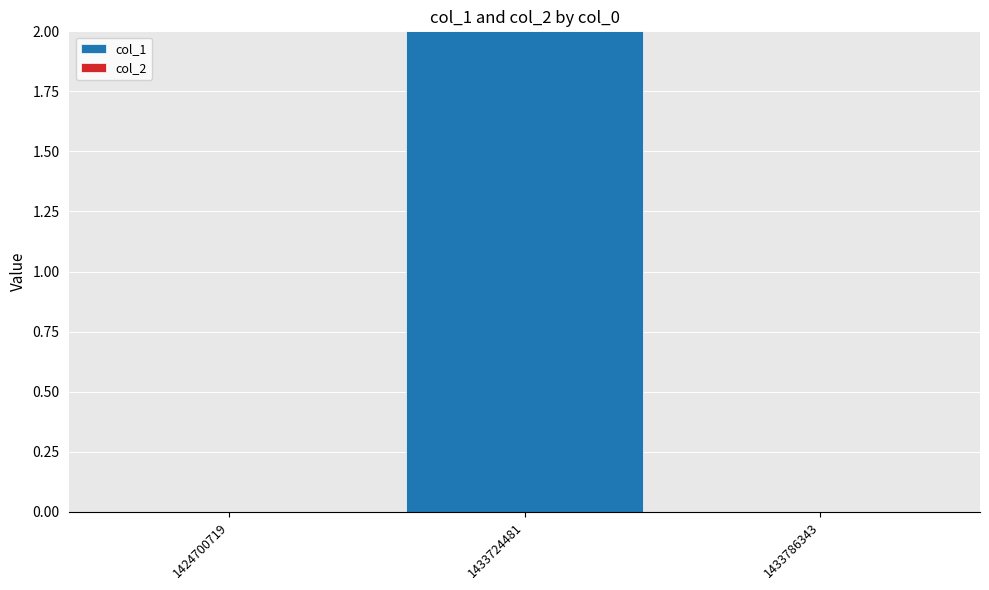

Reading left to right, extract all data points from this chart.

1424700719=0	1433724481=2	1433786343=0